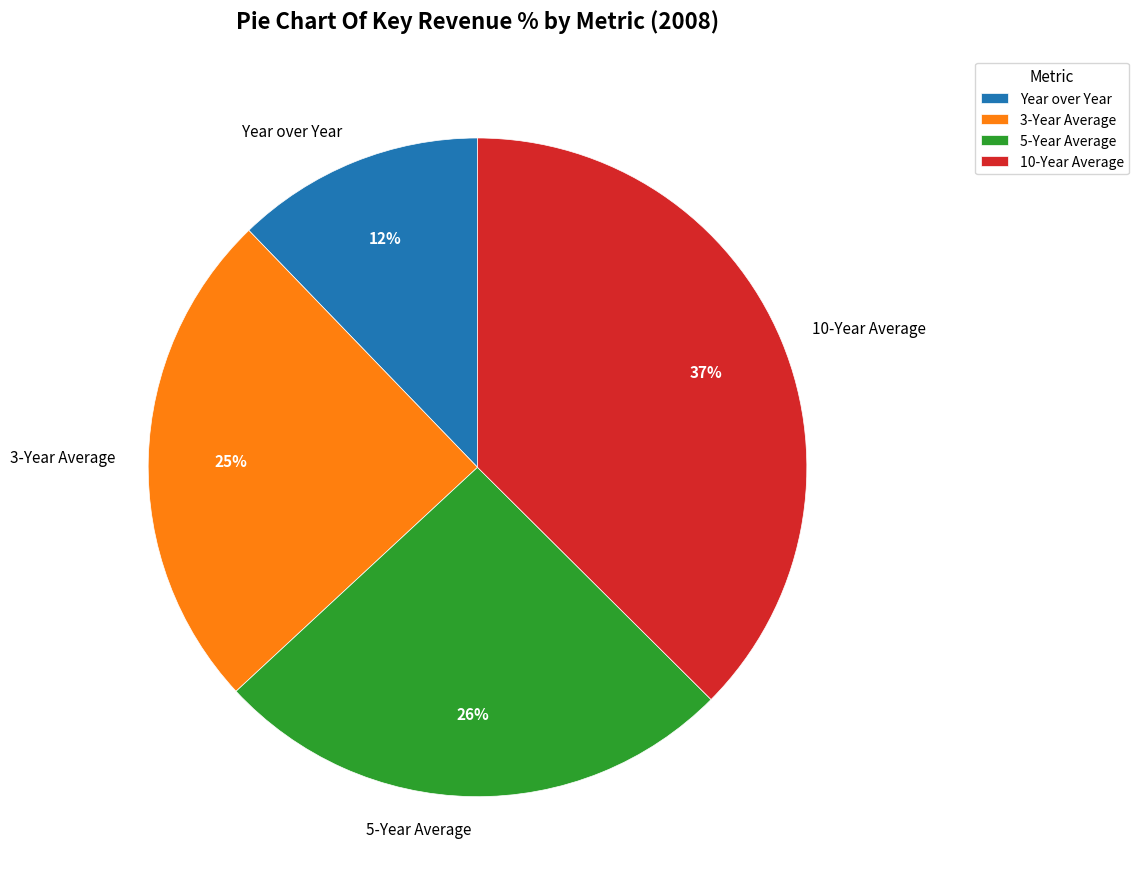

To the nearest percent, what is the combined percentage of 5-Year Average and Year over Year?

38%